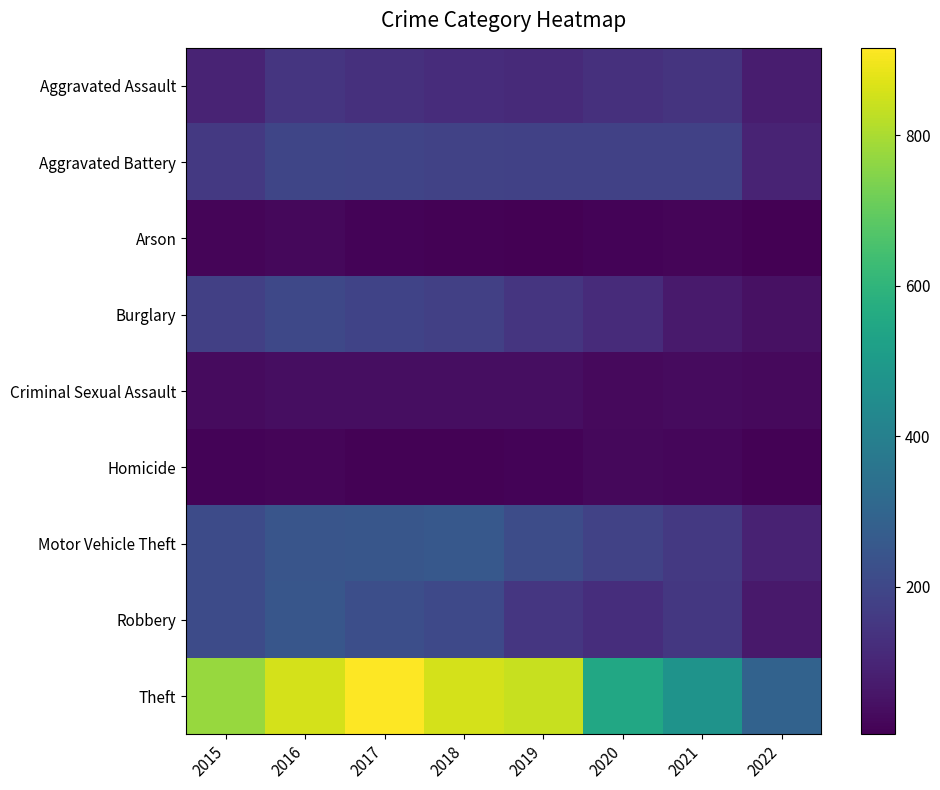

Between 2015 and 2017, which series saw the biggest shift?

Theft